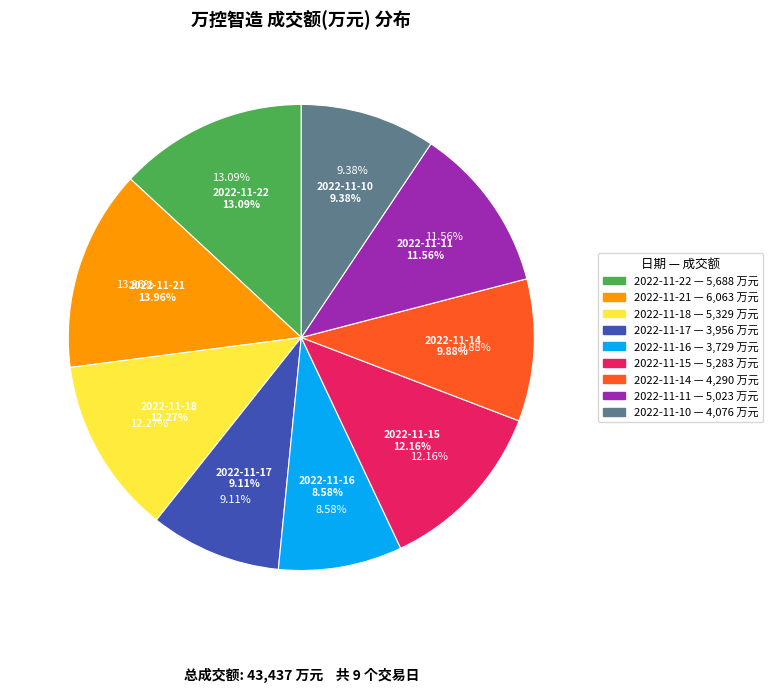

Which category has the smallest portion of the pie?

2022-11-16